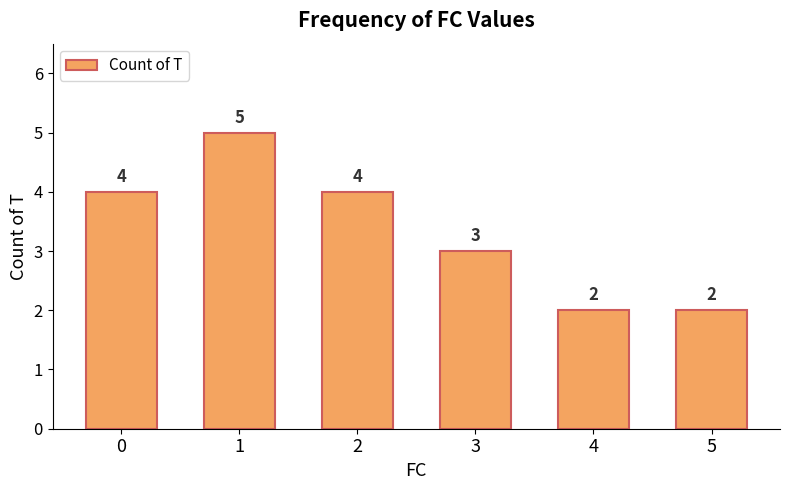

How many values are below 4?

3